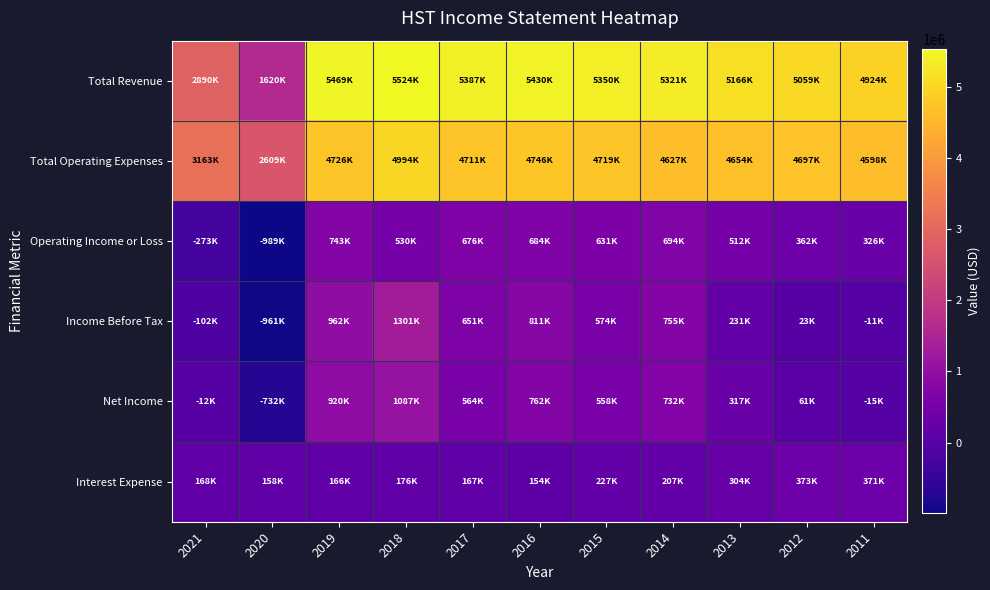

Which series has the largest range (max minus min)?

Total Revenue